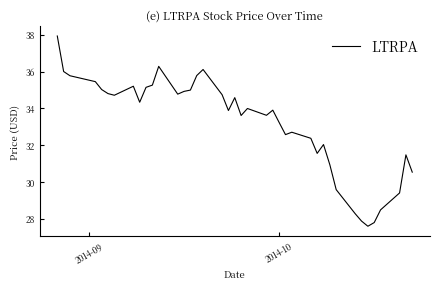

What is the difference between the maximum and minimum values?

10.3